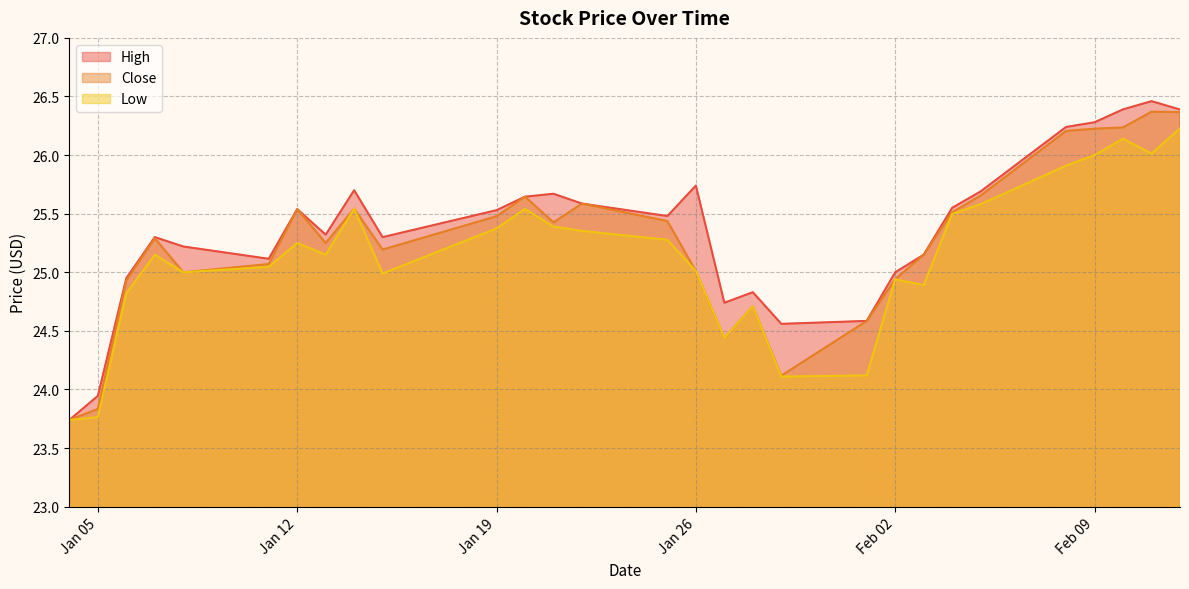

What is the average value of the Close series?

25.3